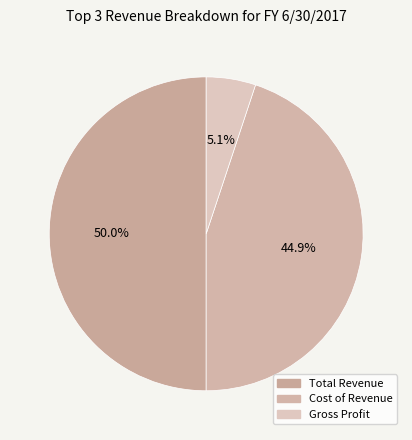

Between Cost of Revenue and Total Revenue, which is larger?

Total Revenue